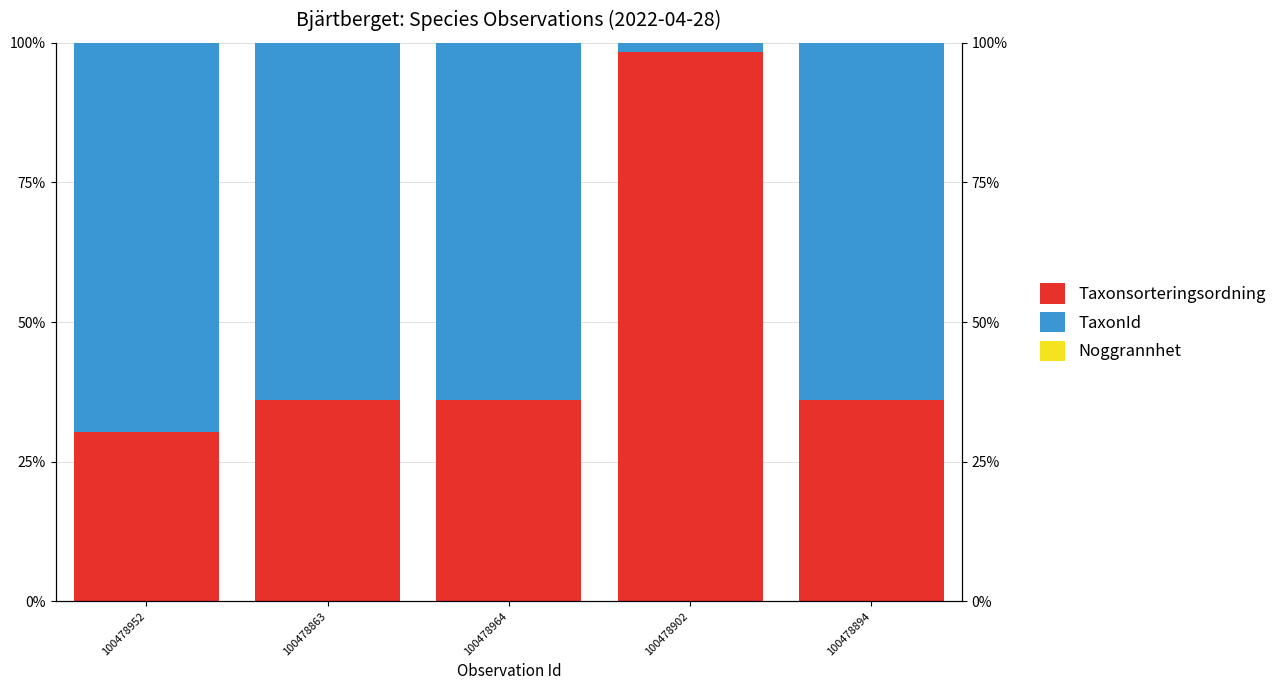

What is the maximum value for Noggrannhet?

0.1